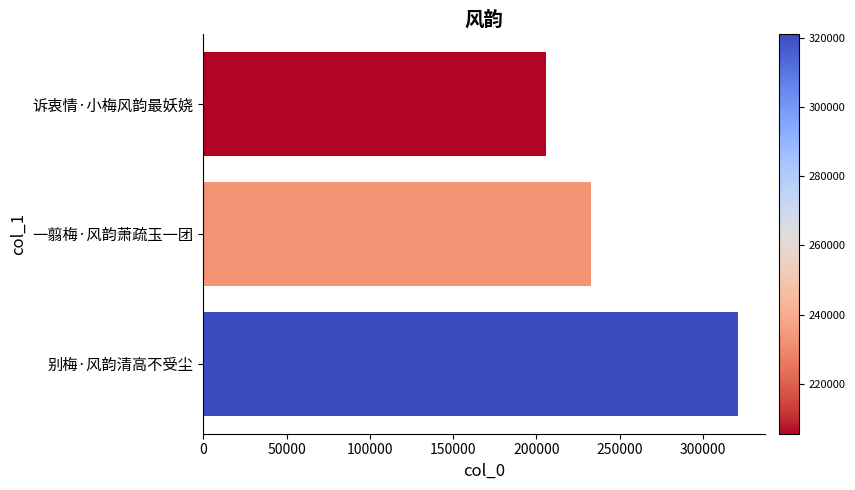

True or false: the data shows 109621 at 一翦梅·风韵萧疏玉一团.

False